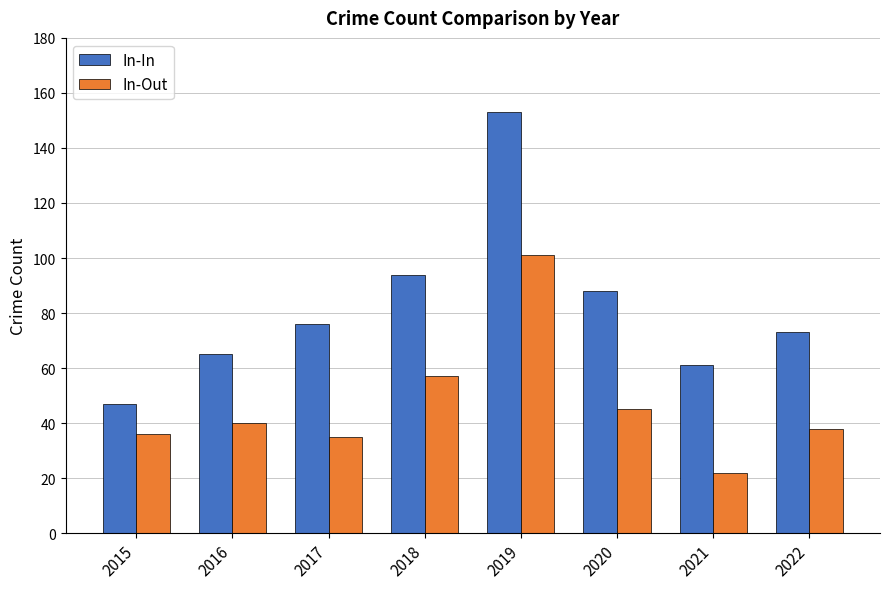

What is the approximate value of In-Out at 2016, to the nearest 10?

40